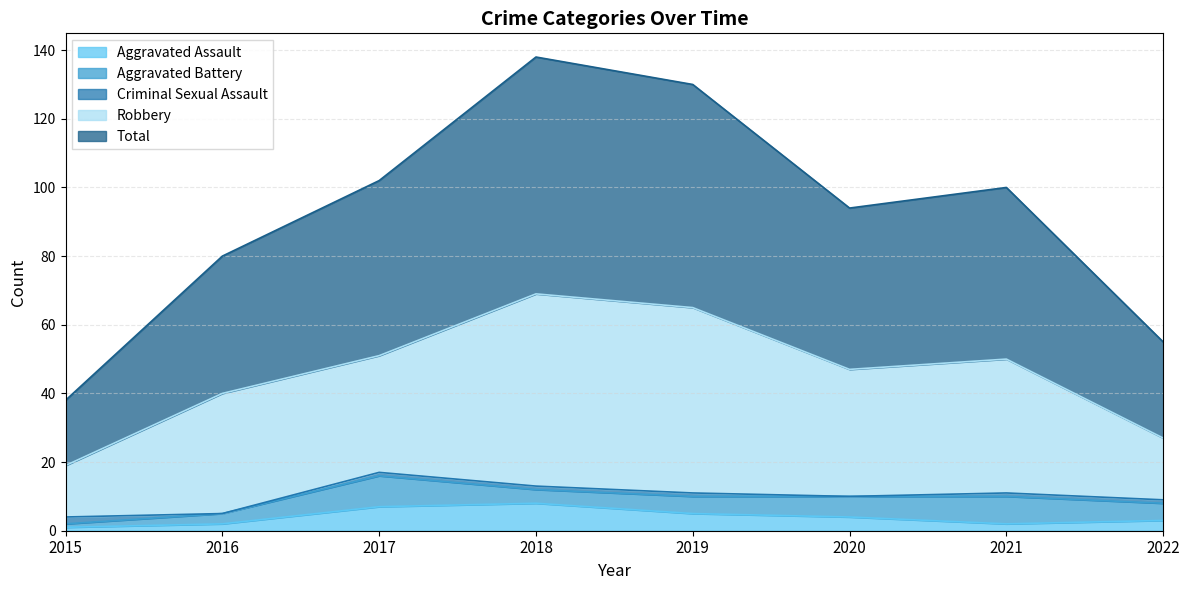

True or false: Total and Aggravated Assault cross at least once.

False